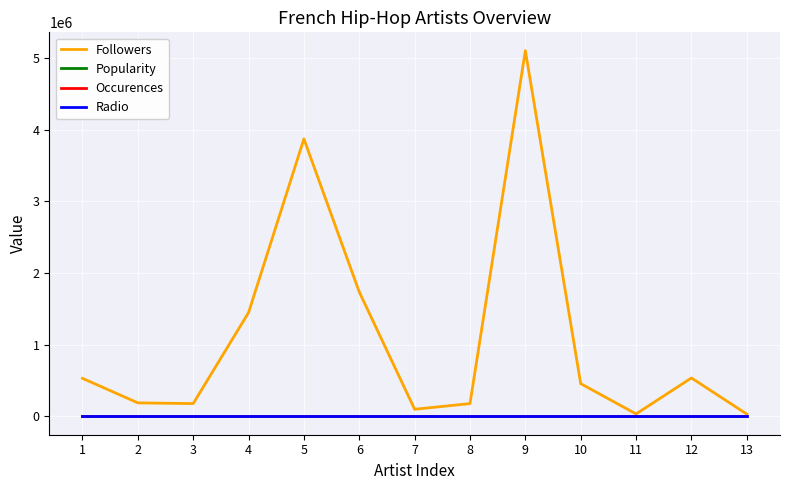

What is the spread (max minus min) of values at 9?

5105873